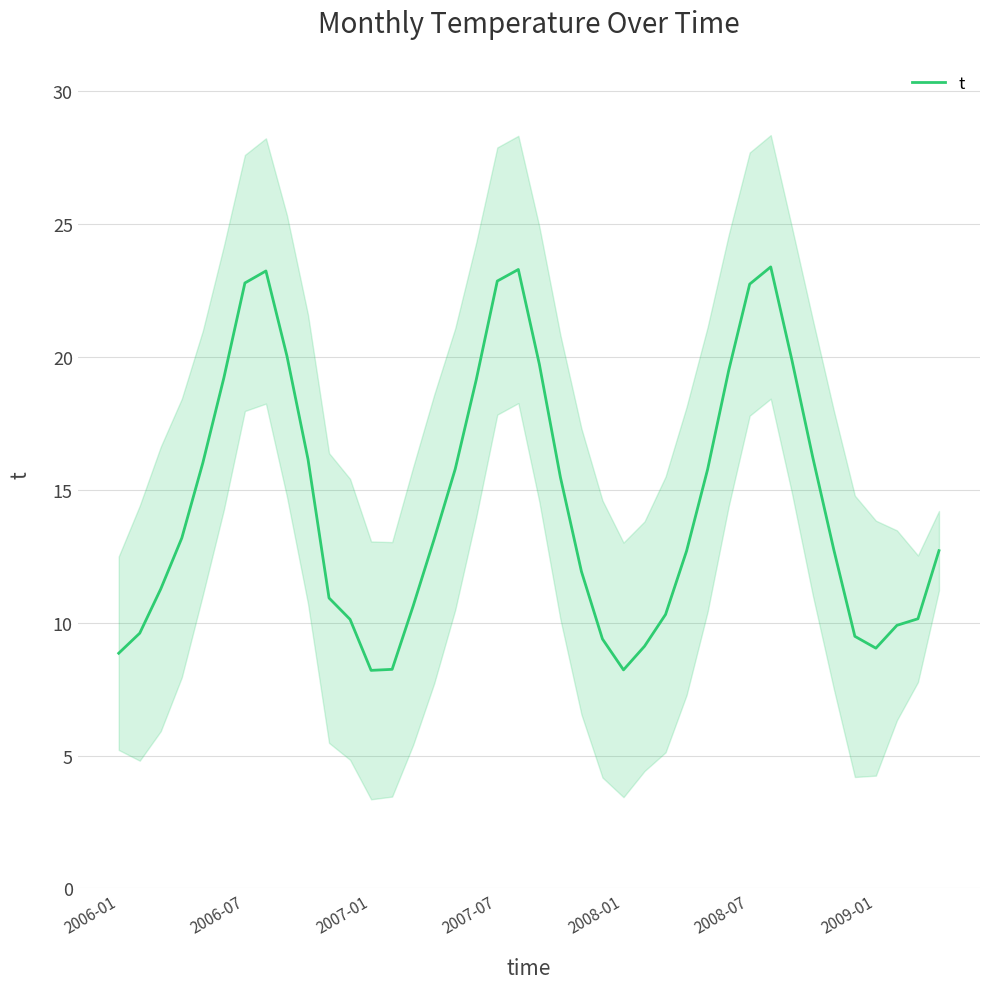

Is it true that t equals 37.8 at 2007-07?

False